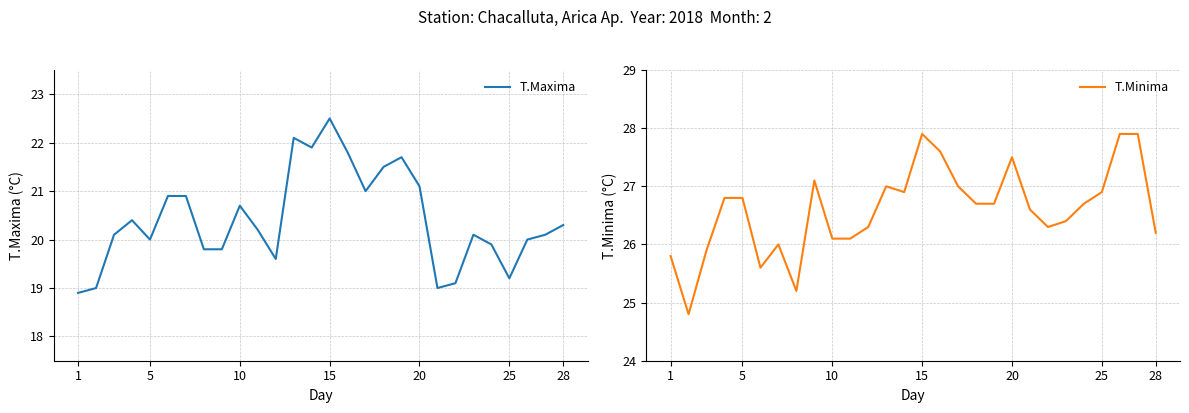

What is the minimum value for T.Maxima?

18.9